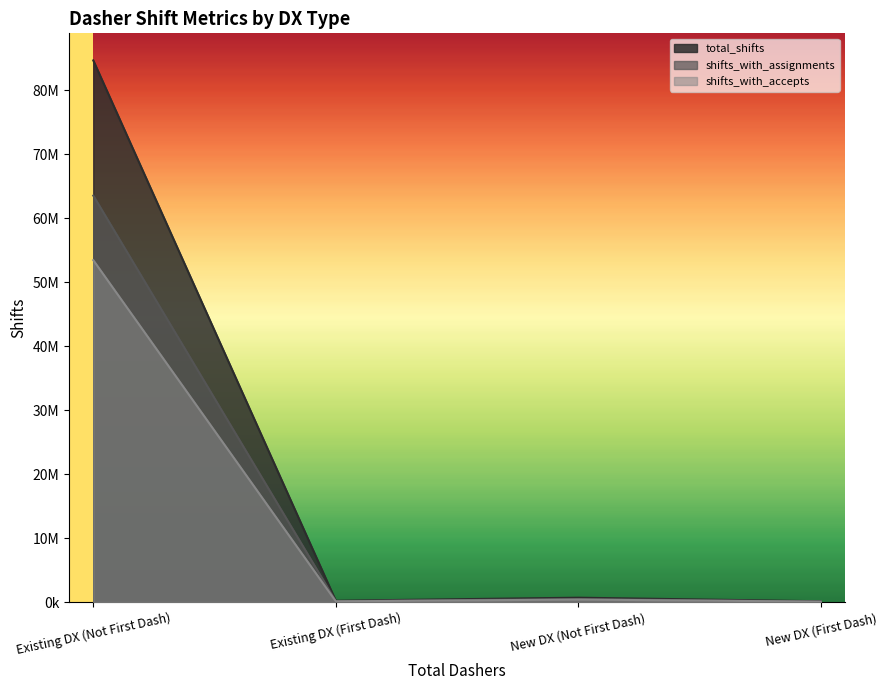

How many lines are shown in the chart?

3